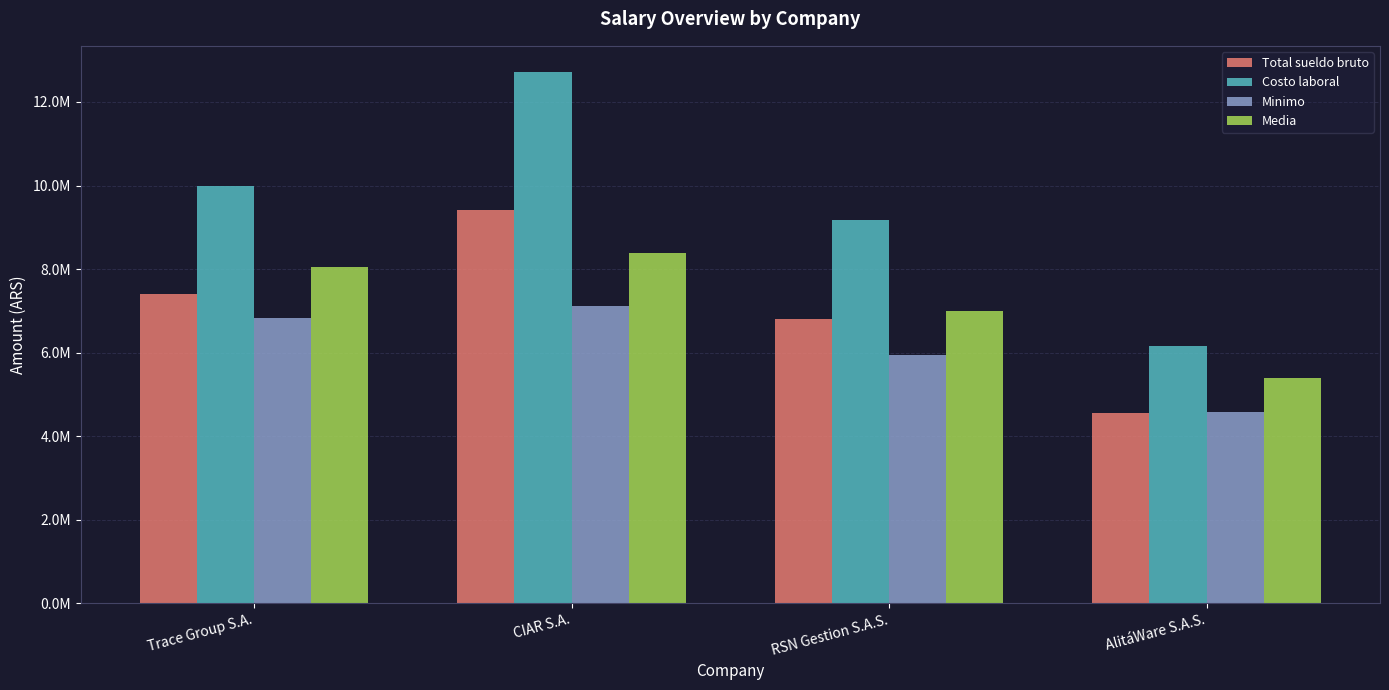

At which label does Minimo reach its minimum?

AlitáWare S.A.S.